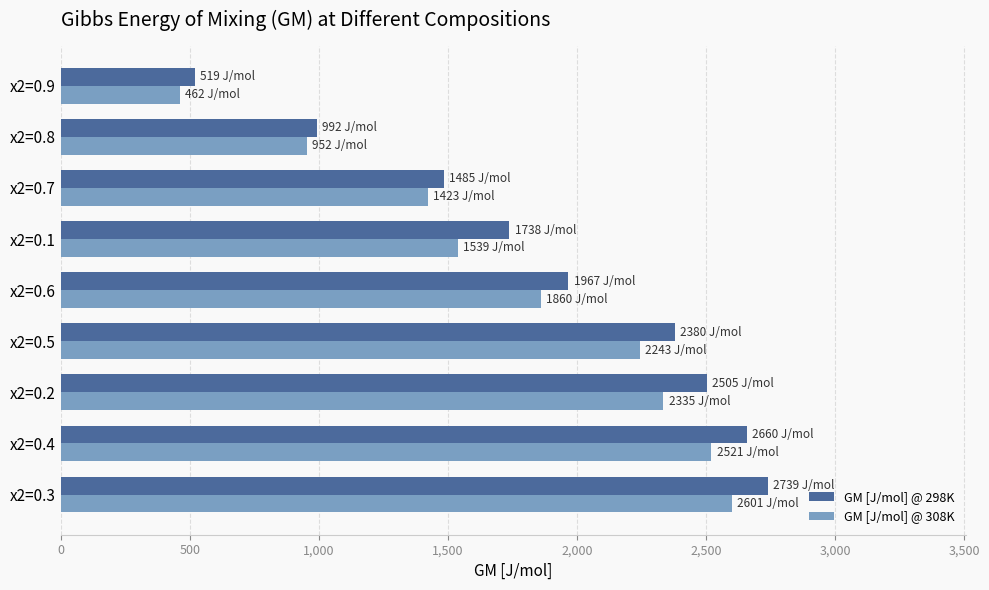

What is the maximum value for GM [J/mol] @ 308K?

2601